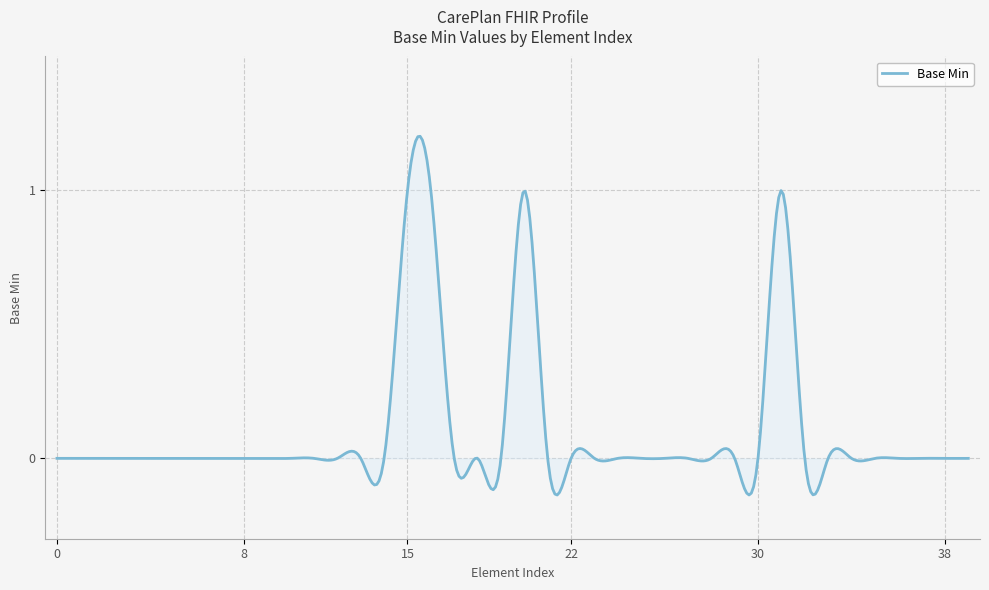

True or false: the data has more than 2 interior local peaks.

True